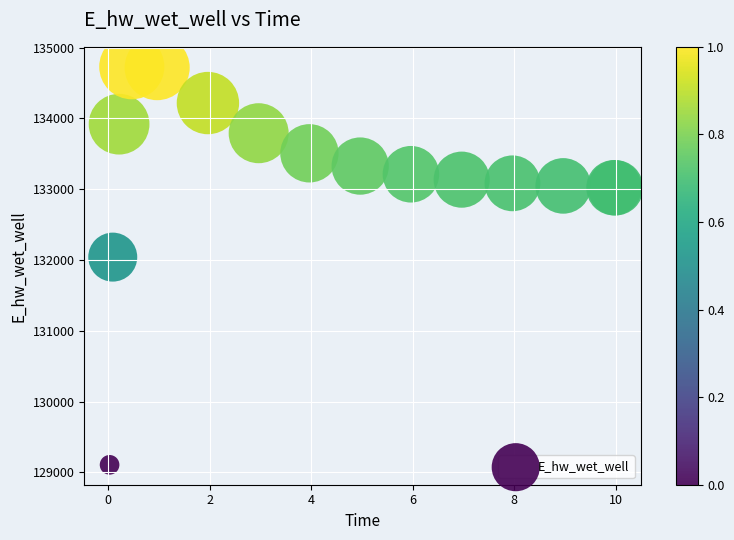

What Y value in the scatter plot is closest to 131918?

132040.8